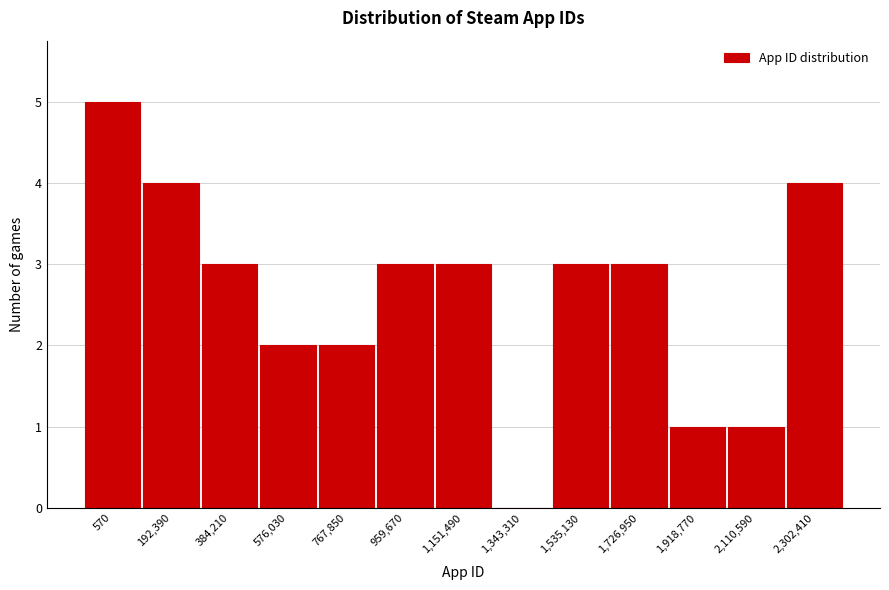

Reading left to right, transcribe all the data shown in this chart.

570=5	192,390=4	384,210=3	576,030=2	767,850=2	959,670=3	1,151,490=3	1,343,310=0	1,535,130=3	1,726,950=3	1,918,770=1	2,110,590=1	2,302,410=4